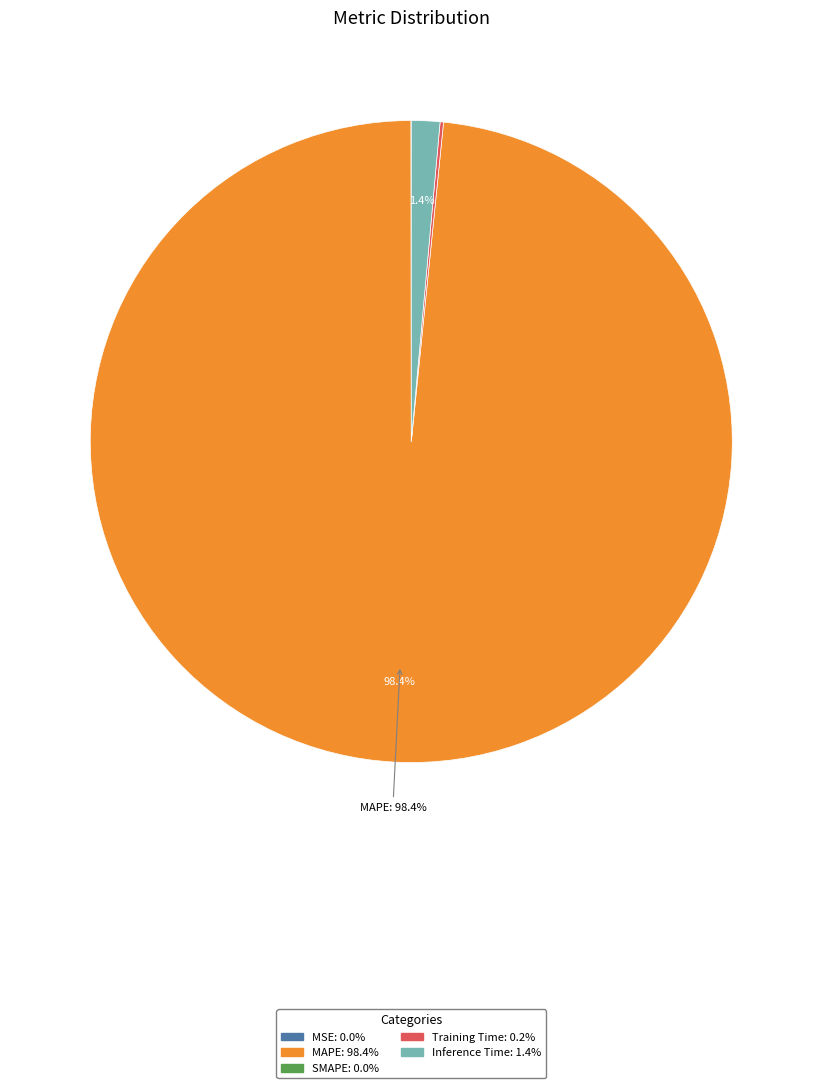

Which slice is the smallest?

SMAPE